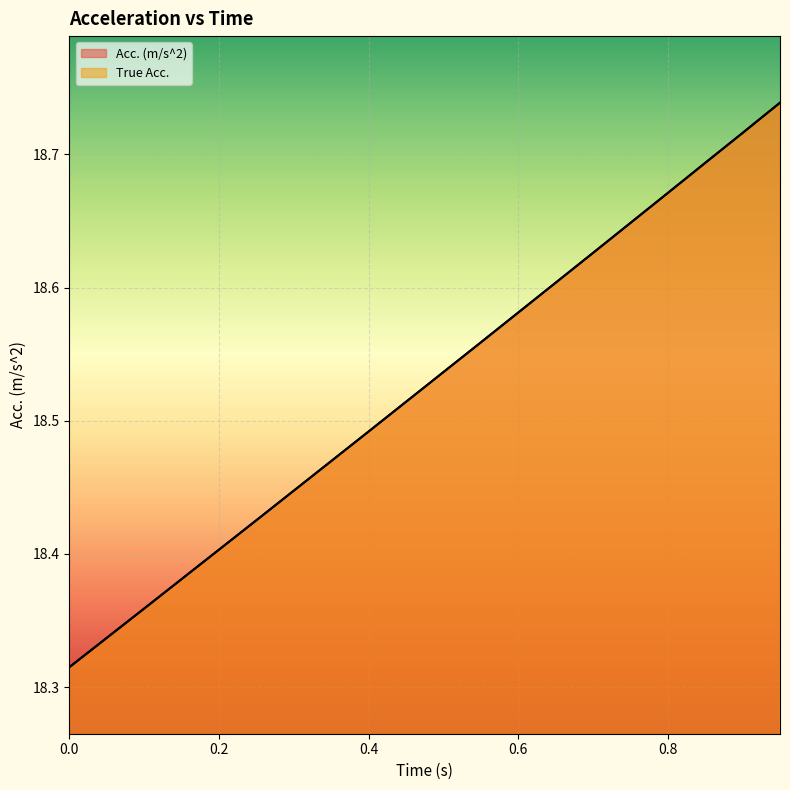

What is the total value across all series at 0.95?

37.5